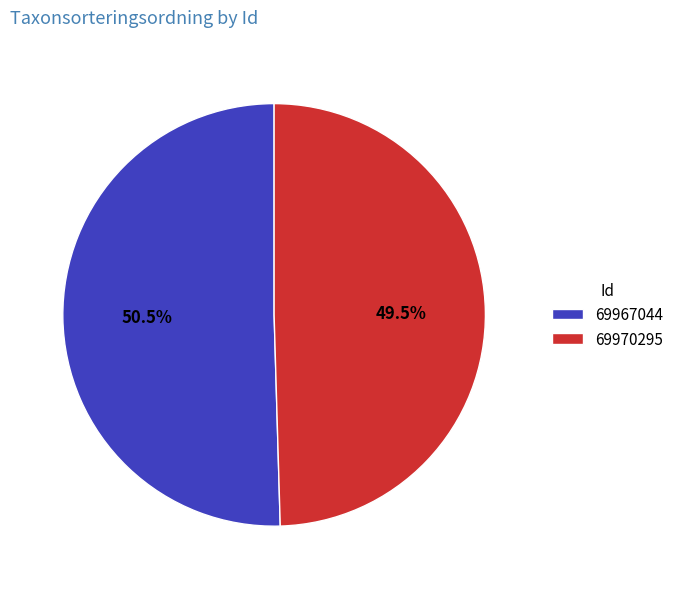

Which has a higher value, 69967044 or 69970295?

69967044